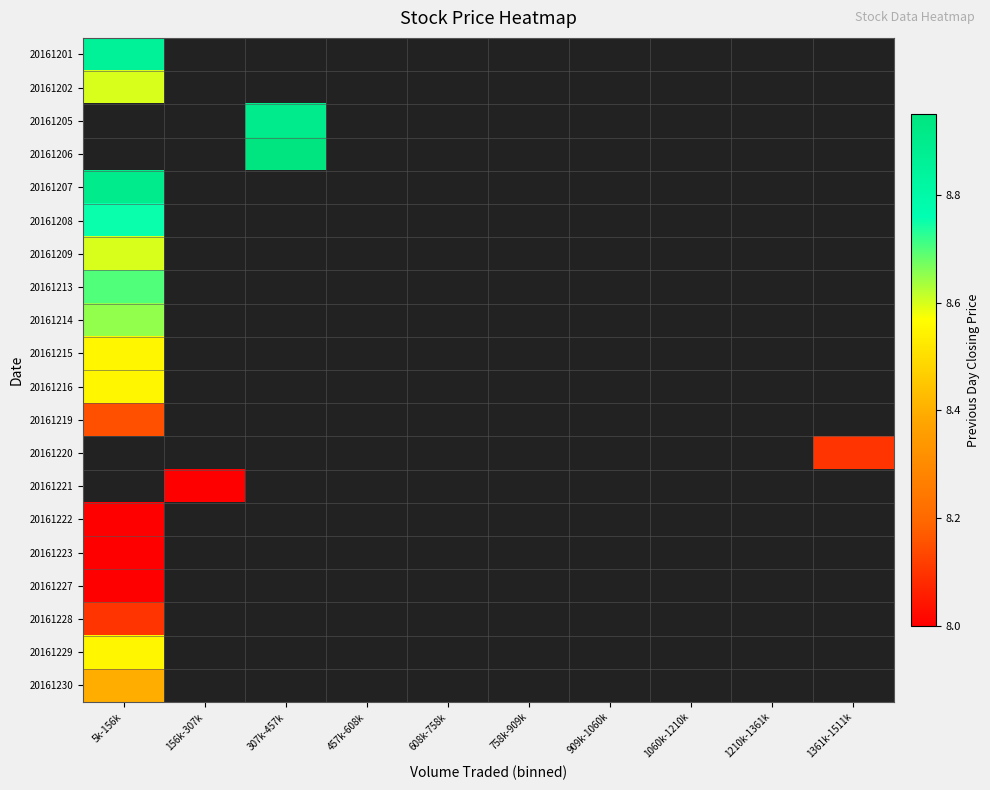

List the series in order of their peak value, highest first.

20161201, 20161205, 20161206, 20161207, 20161208, 20161213, 20161214, 20161202, 20161209, 20161215, 20161216, 20161220, 20161221, 20161229, 20161230, 20161219, 20161228, 20161222, 20161223, 20161227